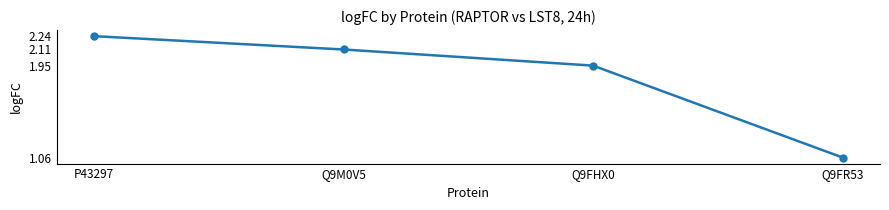

At which category does the chart reach its minimum across all series?

Q9FR53